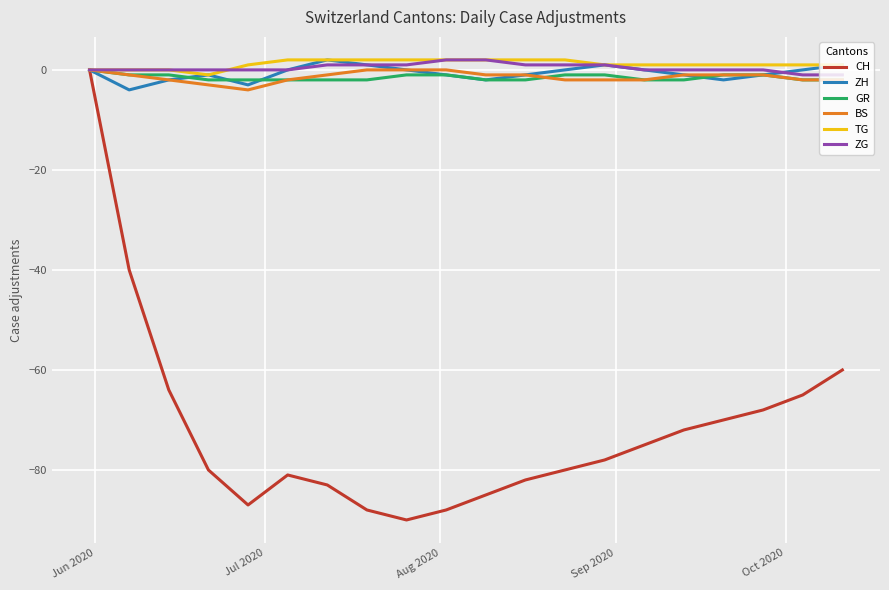

What is the smallest value displayed?

-90